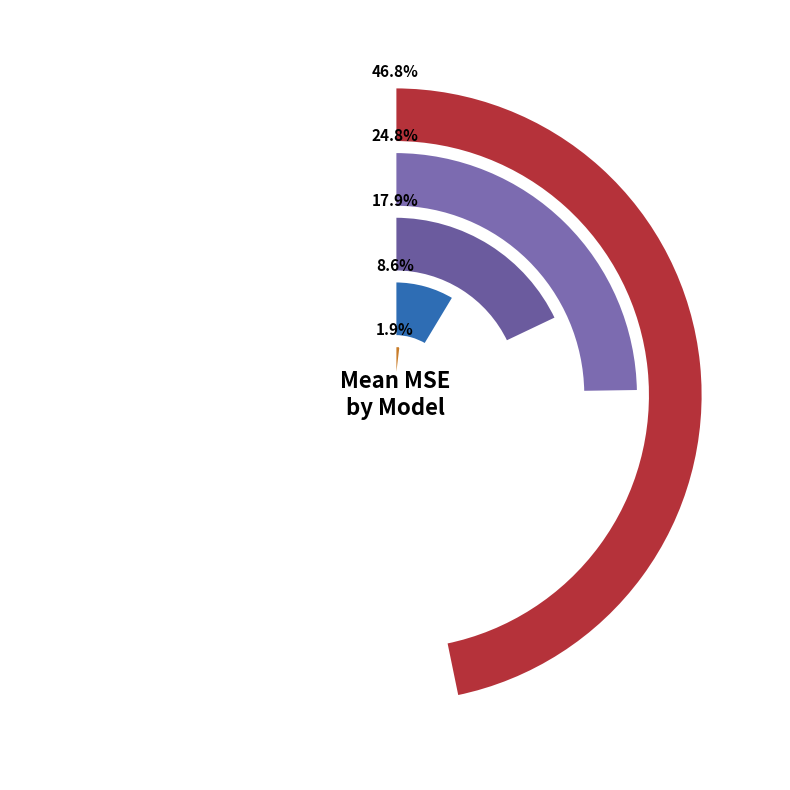

Rank the categories by value from highest to lowest.

DecisionTreeRegressor, XGBRegressor, LinearRegression, RandomForestRegressor, KNeighborsRegressor